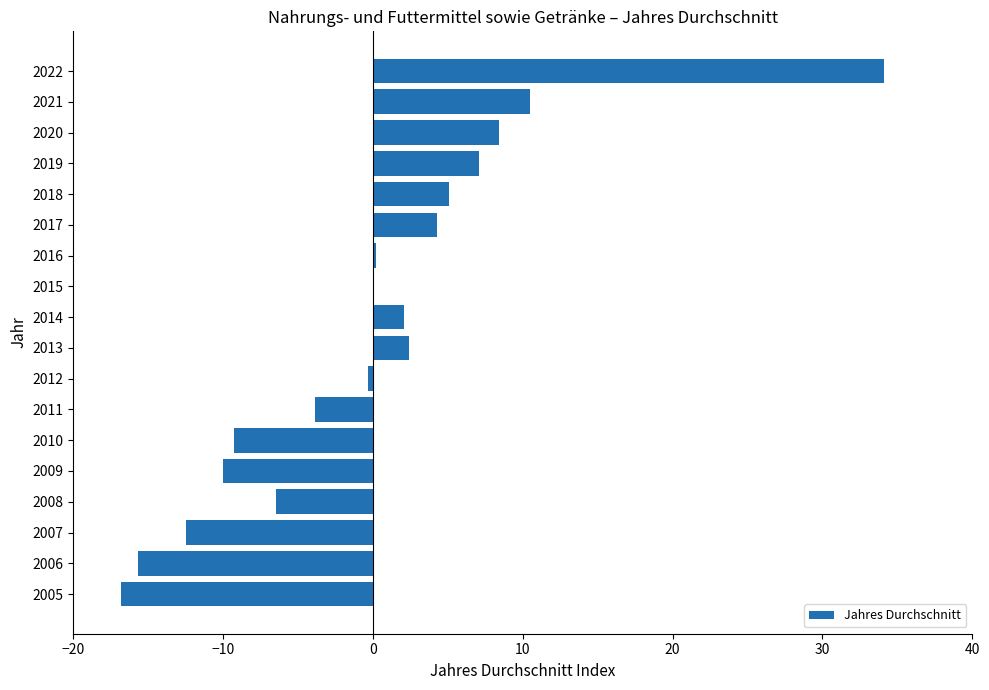

What is the greatest value displayed?

34.1